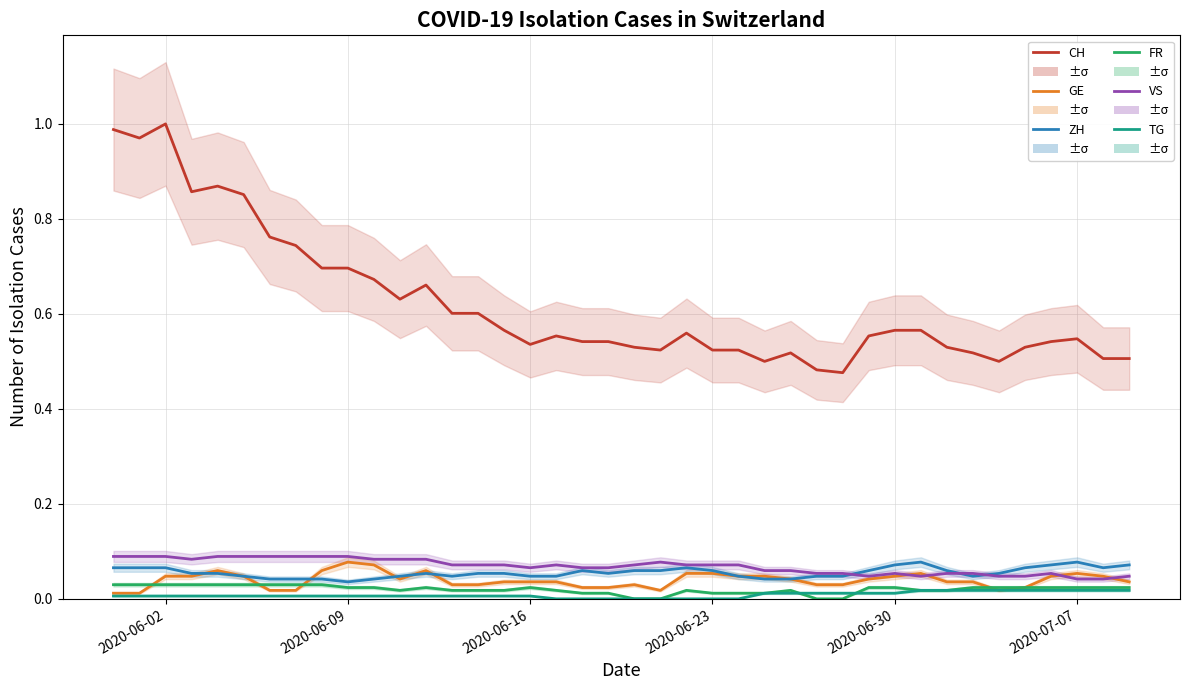

Does the chart display data point markers on the line(s)?

No